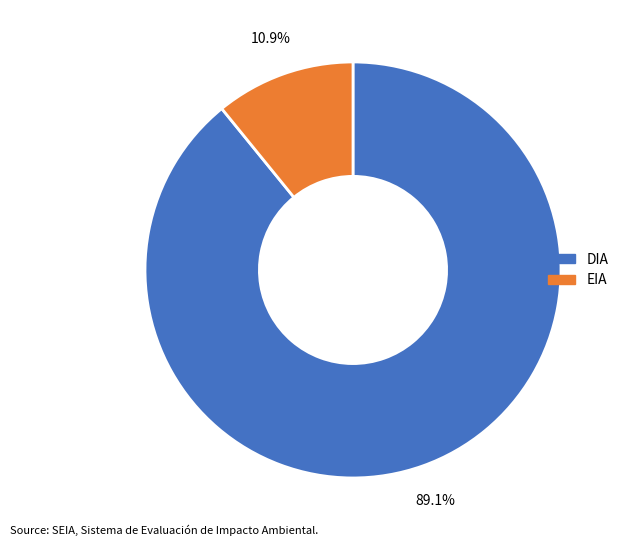

Is it true that DIA is 89% of the pie?

True